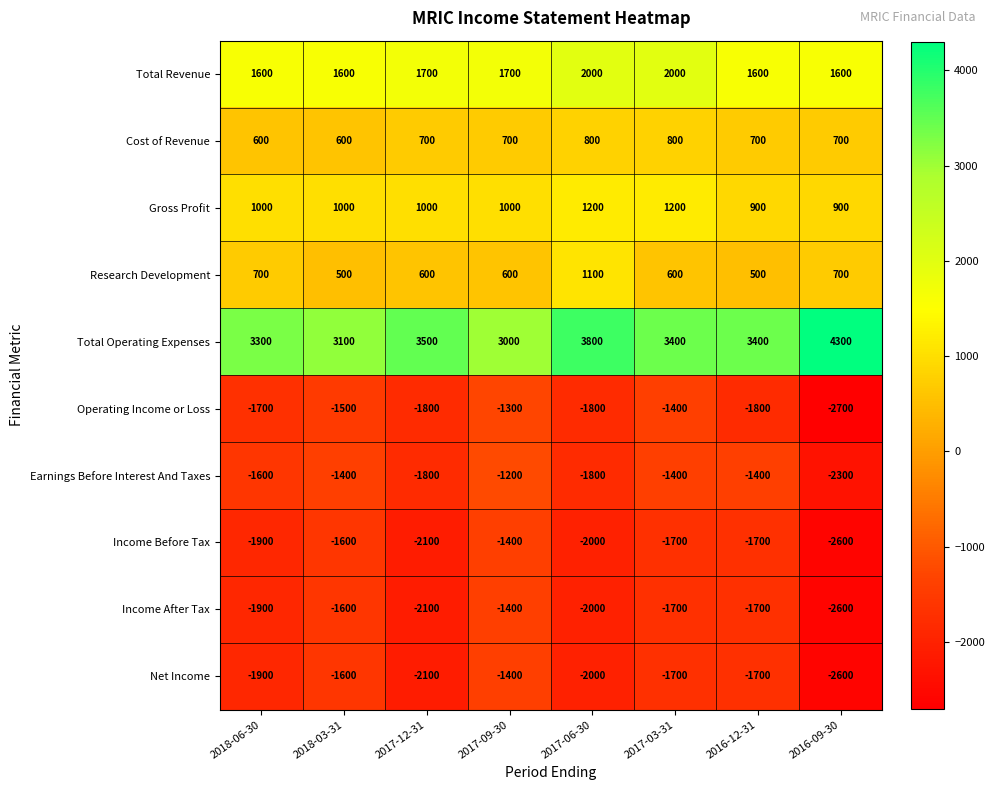

At how many categories does at least one series exceed 76?

8